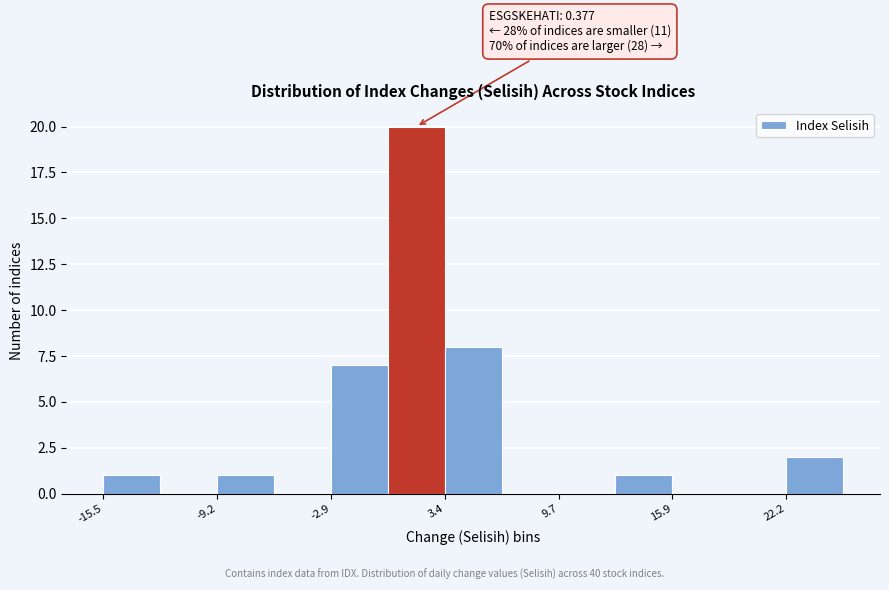

Read against the x-axis, roughly where is the centre of the tallest bar?

2